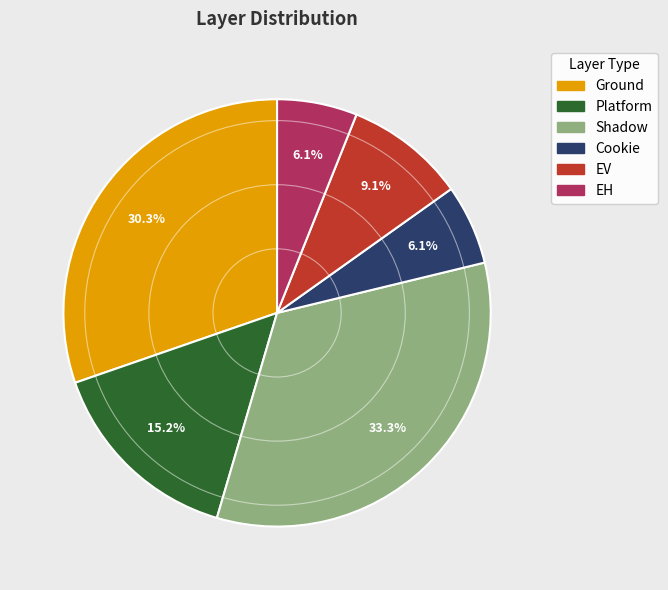

To the nearest percent, what portion does EV represent?

9%